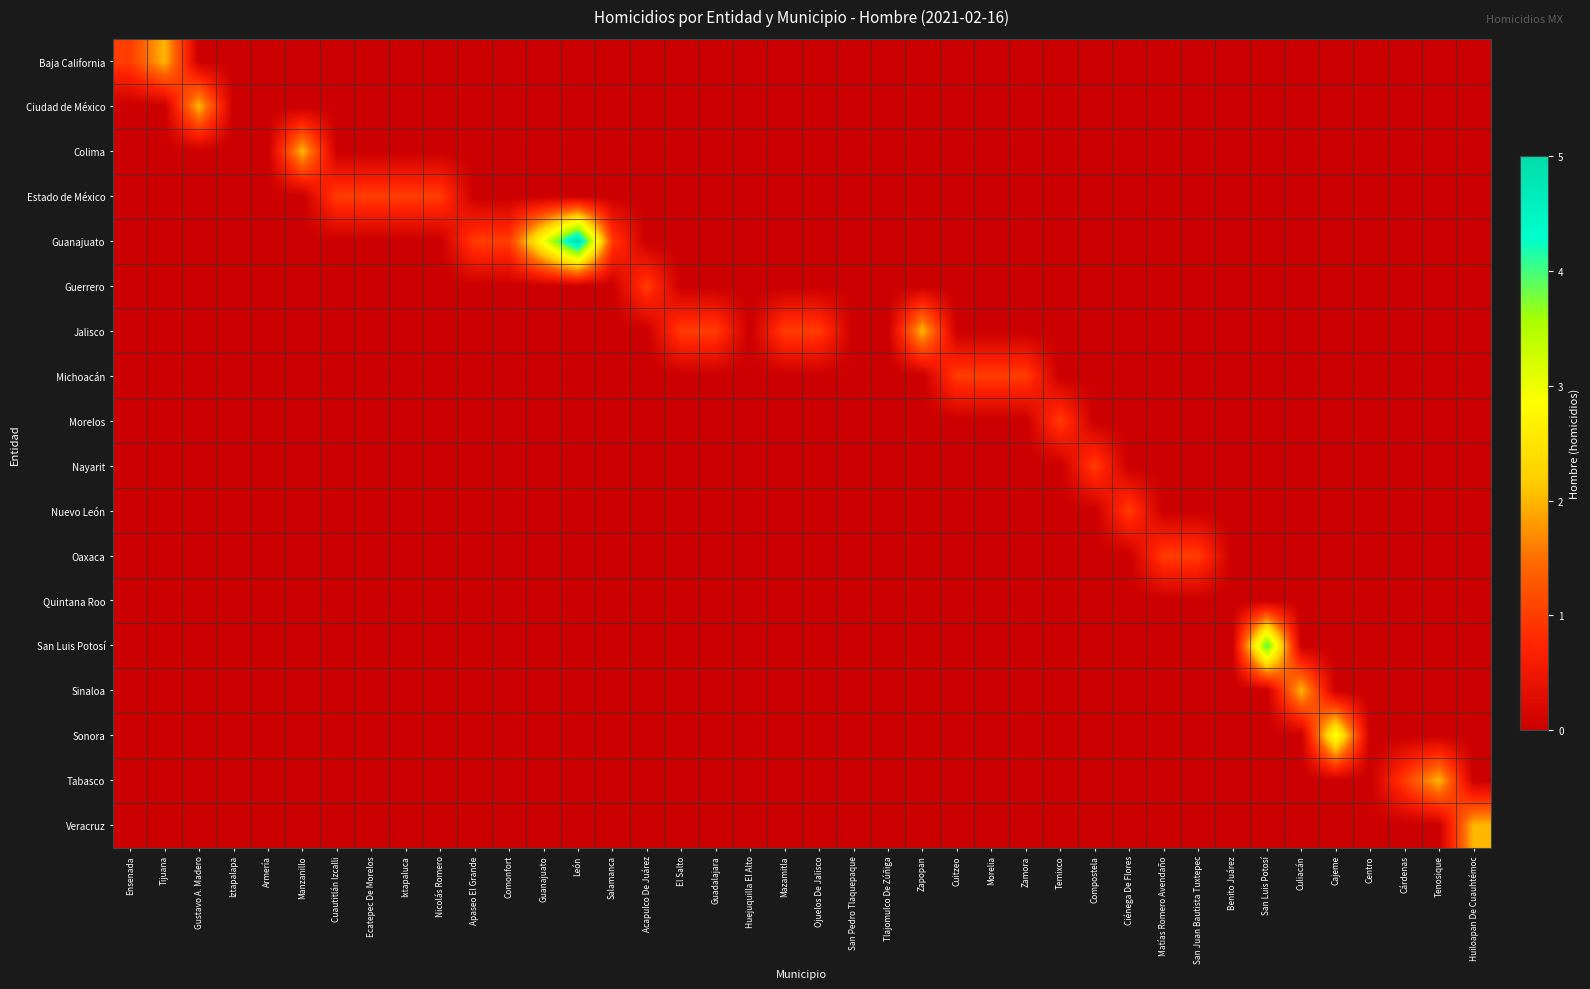

Reading left to right, what are all the values shown in this chart?

Baja California: Ensenada=1	Tijuana=2	Gustavo A. Madero=0	Iztapalapa=0	Armería=0	Manzanillo=0	Cuautitlán Izcalli=0	Ecatepec De Morelos=0	Ixtapaluca=0	Nicolás Romero=0	Apaseo El Grande=0	Comonfort=0	Guanajuato=0	León=0	Salamanca=0	Acapulco De Juárez=0	El Salto=0	Guadalajara=0	Huejuquilla El Alto=0	Mazamitla=0	Ojuelos De Jalisco=0	San Pedro Tlaquepaque=0	Tlajomulco De Zúñiga=0	Zapopan=0	Cuitzeo=0	Morelia=0	Zamora=0	Temixco=0	Compostela=0	Ciénega De Flores=0	Matías Romero Avendaño=0	San Juan Bautista Tuxtepec=0	Benito Juárez=0	San Luis Potosí=0	Culiacán=0	Cajeme=0	Centro=0	Cárdenas=0	Tenosique=0	Huiloapan De Cuauhtémoc=0
Ciudad de México: Ensenada=0	Tijuana=0	Gustavo A. Madero=2	Iztapalapa=0	Armería=0	Manzanillo=0	Cuautitlán Izcalli=0	Ecatepec De Morelos=0	Ixtapaluca=0	Nicolás Romero=0	Apaseo El Grande=0	Comonfort=0	Guanajuato=0	León=0	Salamanca=0	Acapulco De Juárez=0	El Salto=0	Guadalajara=0	Huejuquilla El Alto=0	Mazamitla=0	Ojuelos De Jalisco=0	San Pedro Tlaquepaque=0	Tlajomulco De Zúñiga=0	Zapopan=0	Cuitzeo=0	Morelia=0	Zamora=0	Temixco=0	Compostela=0	Ciénega De Flores=0	Matías Romero Avendaño=0	San Juan Bautista Tuxtepec=0	Benito Juárez=0	San Luis Potosí=0	Culiacán=0	Cajeme=0	Centro=0	Cárdenas=0	Tenosique=0	Huiloapan De Cuauhtémoc=0
Colima: Ensenada=0	Tijuana=0	Gustavo A. Madero=0	Iztapalapa=0	Armería=0	Manzanillo=2	Cuautitlán Izcalli=0	Ecatepec De Morelos=0	Ixtapaluca=0	Nicolás Romero=0	Apaseo El Grande=0	Comonfort=0	Guanajuato=0	León=0	Salamanca=0	Acapulco De Juárez=0	El Salto=0	Guadalajara=0	Huejuquilla El Alto=0	Mazamitla=0	Ojuelos De Jalisco=0	San Pedro Tlaquepaque=0	Tlajomulco De Zúñiga=0	Zapopan=0	Cuitzeo=0	Morelia=0	Zamora=0	Temixco=0	Compostela=0	Ciénega De Flores=0	Matías Romero Avendaño=0	San Juan Bautista Tuxtepec=0	Benito Juárez=0	San Luis Potosí=0	Culiacán=0	Cajeme=0	Centro=0	Cárdenas=0	Tenosique=0	Huiloapan De Cuauhtémoc=0
Estado de México: Ensenada=0	Tijuana=0	Gustavo A. Madero=0	Iztapalapa=0	Armería=0	Manzanillo=0	Cuautitlán Izcalli=1	Ecatepec De Morelos=1	Ixtapaluca=1	Nicolás Romero=1	Apaseo El Grande=0	Comonfort=0	Guanajuato=0	León=0	Salamanca=0	Acapulco De Juárez=0	El Salto=0	Guadalajara=0	Huejuquilla El Alto=0	Mazamitla=0	Ojuelos De Jalisco=0	San Pedro Tlaquepaque=0	Tlajomulco De Zúñiga=0	Zapopan=0	Cuitzeo=0	Morelia=0	Zamora=0	Temixco=0	Compostela=0	Ciénega De Flores=0	Matías Romero Avendaño=0	San Juan Bautista Tuxtepec=0	Benito Juárez=0	San Luis Potosí=0	Culiacán=0	Cajeme=0	Centro=0	Cárdenas=0	Tenosique=0	Huiloapan De Cuauhtémoc=0
Guanajuato: Ensenada=0	Tijuana=0	Gustavo A. Madero=0	Iztapalapa=0	Armería=0	Manzanillo=0	Cuautitlán Izcalli=0	Ecatepec De Morelos=0	Ixtapaluca=0	Nicolás Romero=0	Apaseo El Grande=1	Comonfort=1	Guanajuato=3	León=5	Salamanca=1	Acapulco De Juárez=0	El Salto=0	Guadalajara=0	Huejuquilla El Alto=0	Mazamitla=0	Ojuelos De Jalisco=0	San Pedro Tlaquepaque=0	Tlajomulco De Zúñiga=0	Zapopan=0	Cuitzeo=0	Morelia=0	Zamora=0	Temixco=0	Compostela=0	Ciénega De Flores=0	Matías Romero Avendaño=0	San Juan Bautista Tuxtepec=0	Benito Juárez=0	San Luis Potosí=0	Culiacán=0	Cajeme=0	Centro=0	Cárdenas=0	Tenosique=0	Huiloapan De Cuauhtémoc=0
Guerrero: Ensenada=0	Tijuana=0	Gustavo A. Madero=0	Iztapalapa=0	Armería=0	Manzanillo=0	Cuautitlán Izcalli=0	Ecatepec De Morelos=0	Ixtapaluca=0	Nicolás Romero=0	Apaseo El Grande=0	Comonfort=0	Guanajuato=0	León=0	Salamanca=0	Acapulco De Juárez=1	El Salto=0	Guadalajara=0	Huejuquilla El Alto=0	Mazamitla=0	Ojuelos De Jalisco=0	San Pedro Tlaquepaque=0	Tlajomulco De Zúñiga=0	Zapopan=0	Cuitzeo=0	Morelia=0	Zamora=0	Temixco=0	Compostela=0	Ciénega De Flores=0	Matías Romero Avendaño=0	San Juan Bautista Tuxtepec=0	Benito Juárez=0	San Luis Potosí=0	Culiacán=0	Cajeme=0	Centro=0	Cárdenas=0	Tenosique=0	Huiloapan De Cuauhtémoc=0
Jalisco: Ensenada=0	Tijuana=0	Gustavo A. Madero=0	Iztapalapa=0	Armería=0	Manzanillo=0	Cuautitlán Izcalli=0	Ecatepec De Morelos=0	Ixtapaluca=0	Nicolás Romero=0	Apaseo El Grande=0	Comonfort=0	Guanajuato=0	León=0	Salamanca=0	Acapulco De Juárez=0	El Salto=1	Guadalajara=1	Huejuquilla El Alto=0	Mazamitla=1	Ojuelos De Jalisco=1	San Pedro Tlaquepaque=0	Tlajomulco De Zúñiga=0	Zapopan=2	Cuitzeo=0	Morelia=0	Zamora=0	Temixco=0	Compostela=0	Ciénega De Flores=0	Matías Romero Avendaño=0	San Juan Bautista Tuxtepec=0	Benito Juárez=0	San Luis Potosí=0	Culiacán=0	Cajeme=0	Centro=0	Cárdenas=0	Tenosique=0	Huiloapan De Cuauhtémoc=0
Michoacán: Ensenada=0	Tijuana=0	Gustavo A. Madero=0	Iztapalapa=0	Armería=0	Manzanillo=0	Cuautitlán Izcalli=0	Ecatepec De Morelos=0	Ixtapaluca=0	Nicolás Romero=0	Apaseo El Grande=0	Comonfort=0	Guanajuato=0	León=0	Salamanca=0	Acapulco De Juárez=0	El Salto=0	Guadalajara=0	Huejuquilla El Alto=0	Mazamitla=0	Ojuelos De Jalisco=0	San Pedro Tlaquepaque=0	Tlajomulco De Zúñiga=0	Zapopan=0	Cuitzeo=1	Morelia=1	Zamora=1	Temixco=0	Compostela=0	Ciénega De Flores=0	Matías Romero Avendaño=0	San Juan Bautista Tuxtepec=0	Benito Juárez=0	San Luis Potosí=0	Culiacán=0	Cajeme=0	Centro=0	Cárdenas=0	Tenosique=0	Huiloapan De Cuauhtémoc=0
Morelos: Ensenada=0	Tijuana=0	Gustavo A. Madero=0	Iztapalapa=0	Armería=0	Manzanillo=0	Cuautitlán Izcalli=0	Ecatepec De Morelos=0	Ixtapaluca=0	Nicolás Romero=0	Apaseo El Grande=0	Comonfort=0	Guanajuato=0	León=0	Salamanca=0	Acapulco De Juárez=0	El Salto=0	Guadalajara=0	Huejuquilla El Alto=0	Mazamitla=0	Ojuelos De Jalisco=0	San Pedro Tlaquepaque=0	Tlajomulco De Zúñiga=0	Zapopan=0	Cuitzeo=0	Morelia=0	Zamora=0	Temixco=1	Compostela=0	Ciénega De Flores=0	Matías Romero Avendaño=0	San Juan Bautista Tuxtepec=0	Benito Juárez=0	San Luis Potosí=0	Culiacán=0	Cajeme=0	Centro=0	Cárdenas=0	Tenosique=0	Huiloapan De Cuauhtémoc=0
Nayarit: Ensenada=0	Tijuana=0	Gustavo A. Madero=0	Iztapalapa=0	Armería=0	Manzanillo=0	Cuautitlán Izcalli=0	Ecatepec De Morelos=0	Ixtapaluca=0	Nicolás Romero=0	Apaseo El Grande=0	Comonfort=0	Guanajuato=0	León=0	Salamanca=0	Acapulco De Juárez=0	El Salto=0	Guadalajara=0	Huejuquilla El Alto=0	Mazamitla=0	Ojuelos De Jalisco=0	San Pedro Tlaquepaque=0	Tlajomulco De Zúñiga=0	Zapopan=0	Cuitzeo=0	Morelia=0	Zamora=0	Temixco=0	Compostela=1	Ciénega De Flores=0	Matías Romero Avendaño=0	San Juan Bautista Tuxtepec=0	Benito Juárez=0	San Luis Potosí=0	Culiacán=0	Cajeme=0	Centro=0	Cárdenas=0	Tenosique=0	Huiloapan De Cuauhtémoc=0
Nuevo León: Ensenada=0	Tijuana=0	Gustavo A. Madero=0	Iztapalapa=0	Armería=0	Manzanillo=0	Cuautitlán Izcalli=0	Ecatepec De Morelos=0	Ixtapaluca=0	Nicolás Romero=0	Apaseo El Grande=0	Comonfort=0	Guanajuato=0	León=0	Salamanca=0	Acapulco De Juárez=0	El Salto=0	Guadalajara=0	Huejuquilla El Alto=0	Mazamitla=0	Ojuelos De Jalisco=0	San Pedro Tlaquepaque=0	Tlajomulco De Zúñiga=0	Zapopan=0	Cuitzeo=0	Morelia=0	Zamora=0	Temixco=0	Compostela=0	Ciénega De Flores=1	Matías Romero Avendaño=0	San Juan Bautista Tuxtepec=0	Benito Juárez=0	San Luis Potosí=0	Culiacán=0	Cajeme=0	Centro=0	Cárdenas=0	Tenosique=0	Huiloapan De Cuauhtémoc=0
Oaxaca: Ensenada=0	Tijuana=0	Gustavo A. Madero=0	Iztapalapa=0	Armería=0	Manzanillo=0	Cuautitlán Izcalli=0	Ecatepec De Morelos=0	Ixtapaluca=0	Nicolás Romero=0	Apaseo El Grande=0	Comonfort=0	Guanajuato=0	León=0	Salamanca=0	Acapulco De Juárez=0	El Salto=0	Guadalajara=0	Huejuquilla El Alto=0	Mazamitla=0	Ojuelos De Jalisco=0	San Pedro Tlaquepaque=0	Tlajomulco De Zúñiga=0	Zapopan=0	Cuitzeo=0	Morelia=0	Zamora=0	Temixco=0	Compostela=0	Ciénega De Flores=0	Matías Romero Avendaño=1	San Juan Bautista Tuxtepec=1	Benito Juárez=0	San Luis Potosí=0	Culiacán=0	Cajeme=0	Centro=0	Cárdenas=0	Tenosique=0	Huiloapan De Cuauhtémoc=0
Quintana Roo: Ensenada=0	Tijuana=0	Gustavo A. Madero=0	Iztapalapa=0	Armería=0	Manzanillo=0	Cuautitlán Izcalli=0	Ecatepec De Morelos=0	Ixtapaluca=0	Nicolás Romero=0	Apaseo El Grande=0	Comonfort=0	Guanajuato=0	León=0	Salamanca=0	Acapulco De Juárez=0	El Salto=0	Guadalajara=0	Huejuquilla El Alto=0	Mazamitla=0	Ojuelos De Jalisco=0	San Pedro Tlaquepaque=0	Tlajomulco De Zúñiga=0	Zapopan=0	Cuitzeo=0	Morelia=0	Zamora=0	Temixco=0	Compostela=0	Ciénega De Flores=0	Matías Romero Avendaño=0	San Juan Bautista Tuxtepec=0	Benito Juárez=0	San Luis Potosí=0	Culiacán=0	Cajeme=0	Centro=0	Cárdenas=0	Tenosique=0	Huiloapan De Cuauhtémoc=0
San Luis Potosí: Ensenada=0	Tijuana=0	Gustavo A. Madero=0	Iztapalapa=0	Armería=0	Manzanillo=0	Cuautitlán Izcalli=0	Ecatepec De Morelos=0	Ixtapaluca=0	Nicolás Romero=0	Apaseo El Grande=0	Comonfort=0	Guanajuato=0	León=0	Salamanca=0	Acapulco De Juárez=0	El Salto=0	Guadalajara=0	Huejuquilla El Alto=0	Mazamitla=0	Ojuelos De Jalisco=0	San Pedro Tlaquepaque=0	Tlajomulco De Zúñiga=0	Zapopan=0	Cuitzeo=0	Morelia=0	Zamora=0	Temixco=0	Compostela=0	Ciénega De Flores=0	Matías Romero Avendaño=0	San Juan Bautista Tuxtepec=0	Benito Juárez=0	San Luis Potosí=4	Culiacán=0	Cajeme=0	Centro=0	Cárdenas=0	Tenosique=0	Huiloapan De Cuauhtémoc=0
Sinaloa: Ensenada=0	Tijuana=0	Gustavo A. Madero=0	Iztapalapa=0	Armería=0	Manzanillo=0	Cuautitlán Izcalli=0	Ecatepec De Morelos=0	Ixtapaluca=0	Nicolás Romero=0	Apaseo El Grande=0	Comonfort=0	Guanajuato=0	León=0	Salamanca=0	Acapulco De Juárez=0	El Salto=0	Guadalajara=0	Huejuquilla El Alto=0	Mazamitla=0	Ojuelos De Jalisco=0	San Pedro Tlaquepaque=0	Tlajomulco De Zúñiga=0	Zapopan=0	Cuitzeo=0	Morelia=0	Zamora=0	Temixco=0	Compostela=0	Ciénega De Flores=0	Matías Romero Avendaño=0	San Juan Bautista Tuxtepec=0	Benito Juárez=0	San Luis Potosí=0	Culiacán=2	Cajeme=0	Centro=0	Cárdenas=0	Tenosique=0	Huiloapan De Cuauhtémoc=0
Sonora: Ensenada=0	Tijuana=0	Gustavo A. Madero=0	Iztapalapa=0	Armería=0	Manzanillo=0	Cuautitlán Izcalli=0	Ecatepec De Morelos=0	Ixtapaluca=0	Nicolás Romero=0	Apaseo El Grande=0	Comonfort=0	Guanajuato=0	León=0	Salamanca=0	Acapulco De Juárez=0	El Salto=0	Guadalajara=0	Huejuquilla El Alto=0	Mazamitla=0	Ojuelos De Jalisco=0	San Pedro Tlaquepaque=0	Tlajomulco De Zúñiga=0	Zapopan=0	Cuitzeo=0	Morelia=0	Zamora=0	Temixco=0	Compostela=0	Ciénega De Flores=0	Matías Romero Avendaño=0	San Juan Bautista Tuxtepec=0	Benito Juárez=0	San Luis Potosí=0	Culiacán=0	Cajeme=3	Centro=0	Cárdenas=0	Tenosique=0	Huiloapan De Cuauhtémoc=0
Tabasco: Ensenada=0	Tijuana=0	Gustavo A. Madero=0	Iztapalapa=0	Armería=0	Manzanillo=0	Cuautitlán Izcalli=0	Ecatepec De Morelos=0	Ixtapaluca=0	Nicolás Romero=0	Apaseo El Grande=0	Comonfort=0	Guanajuato=0	León=0	Salamanca=0	Acapulco De Juárez=0	El Salto=0	Guadalajara=0	Huejuquilla El Alto=0	Mazamitla=0	Ojuelos De Jalisco=0	San Pedro Tlaquepaque=0	Tlajomulco De Zúñiga=0	Zapopan=0	Cuitzeo=0	Morelia=0	Zamora=0	Temixco=0	Compostela=0	Ciénega De Flores=0	Matías Romero Avendaño=0	San Juan Bautista Tuxtepec=0	Benito Juárez=0	San Luis Potosí=0	Culiacán=0	Cajeme=0	Centro=0	Cárdenas=1	Tenosique=2	Huiloapan De Cuauhtémoc=0
Veracruz: Ensenada=0	Tijuana=0	Gustavo A. Madero=0	Iztapalapa=0	Armería=0	Manzanillo=0	Cuautitlán Izcalli=0	Ecatepec De Morelos=0	Ixtapaluca=0	Nicolás Romero=0	Apaseo El Grande=0	Comonfort=0	Guanajuato=0	León=0	Salamanca=0	Acapulco De Juárez=0	El Salto=0	Guadalajara=0	Huejuquilla El Alto=0	Mazamitla=0	Ojuelos De Jalisco=0	San Pedro Tlaquepaque=0	Tlajomulco De Zúñiga=0	Zapopan=0	Cuitzeo=0	Morelia=0	Zamora=0	Temixco=0	Compostela=0	Ciénega De Flores=0	Matías Romero Avendaño=0	San Juan Bautista Tuxtepec=0	Benito Juárez=0	San Luis Potosí=0	Culiacán=0	Cajeme=0	Centro=0	Cárdenas=0	Tenosique=0	Huiloapan De Cuauhtémoc=2